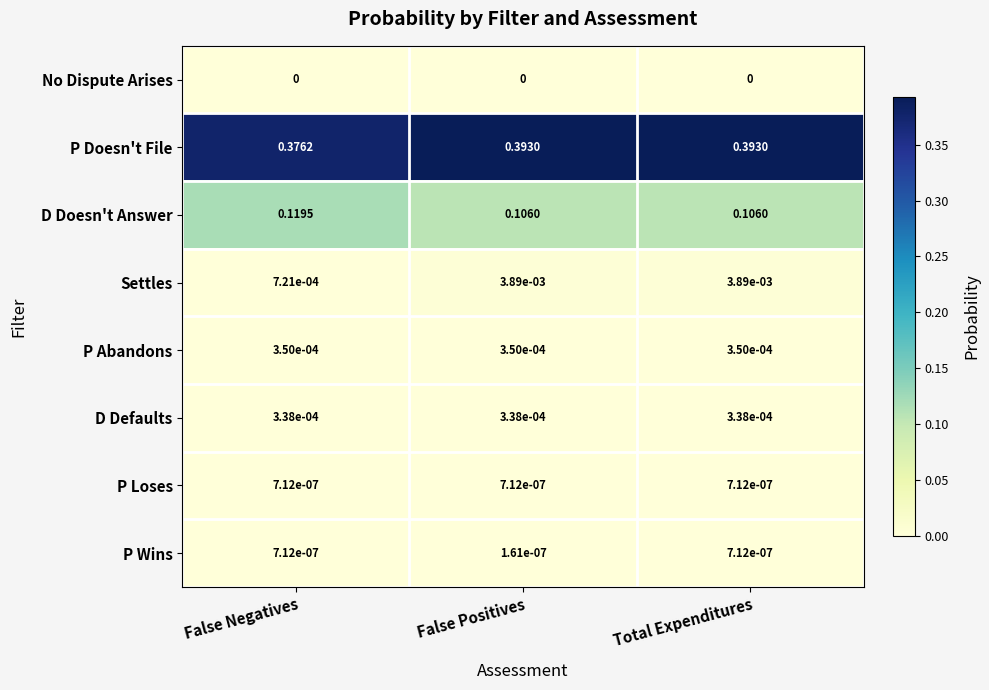

Which category has the lowest value in the Settles series?

False Negatives